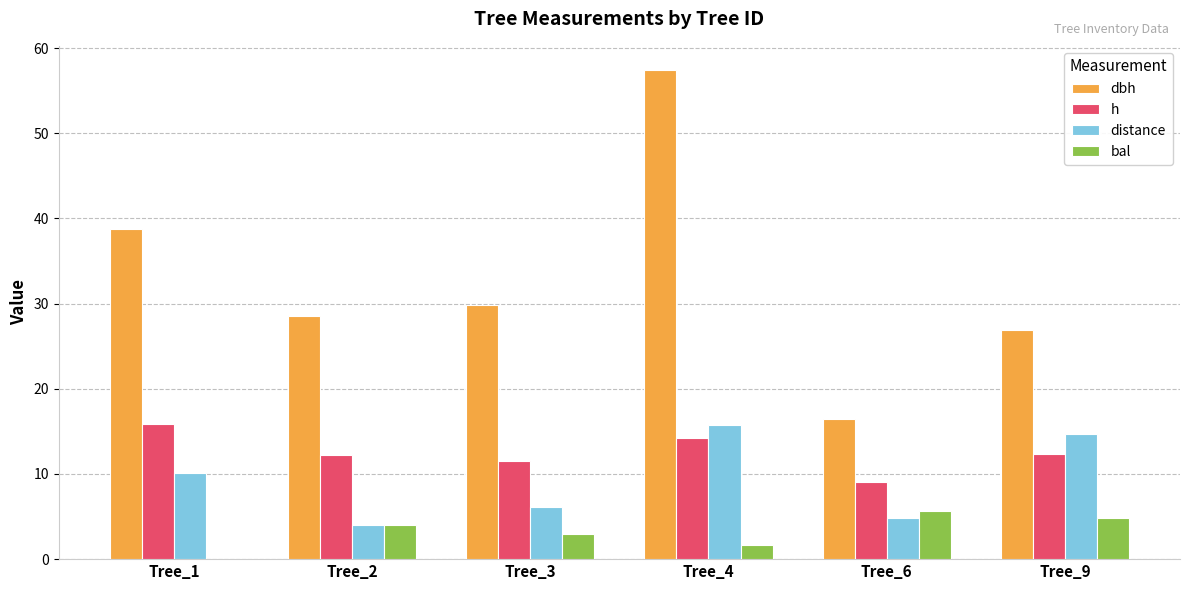

What is the sum of the h values at Tree_3 and Tree_6?

20.5